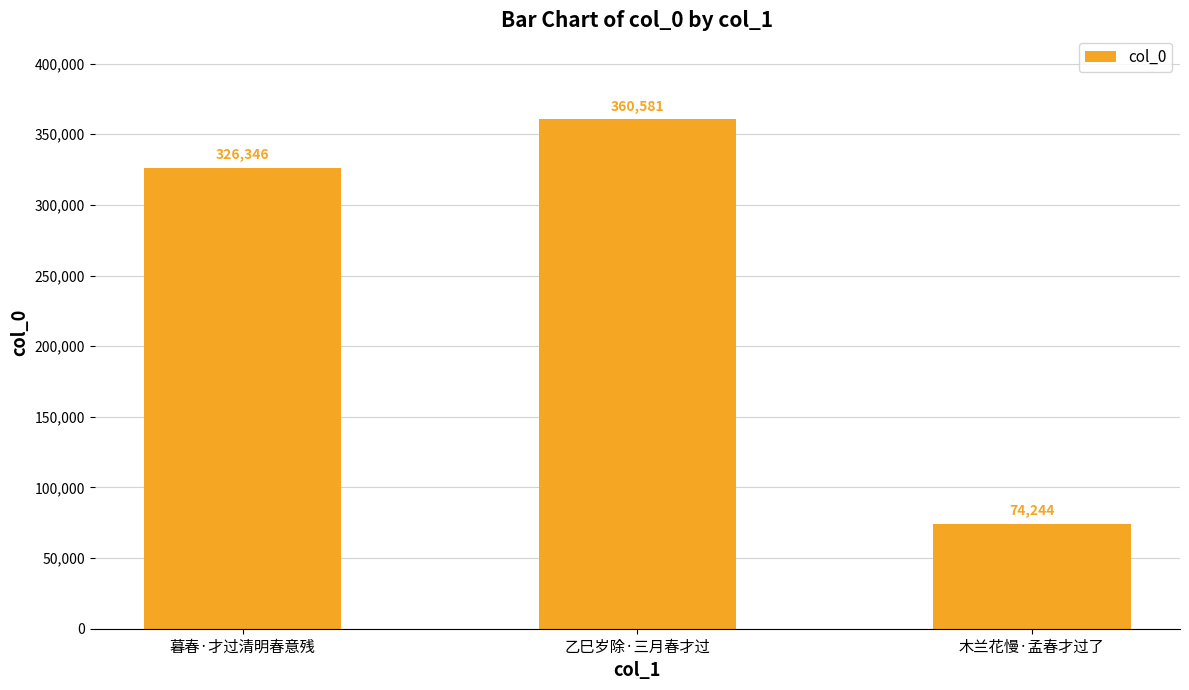

True or false: the data shows 326346 at 暮春·才过清明春意残.

True